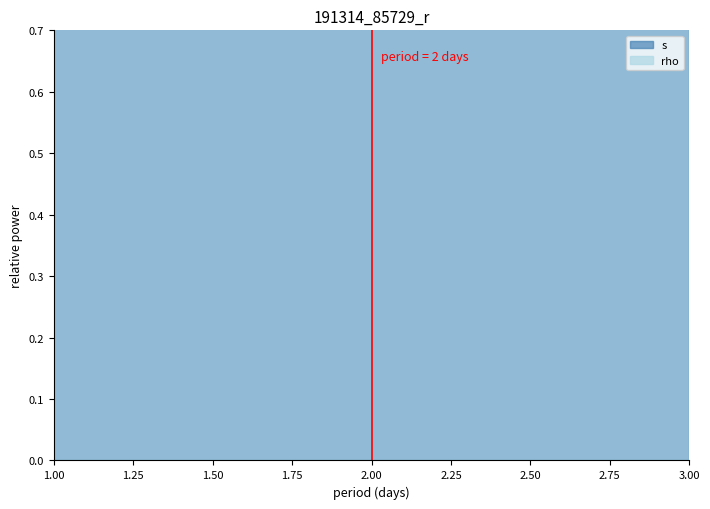

What is the sum of all values?

41